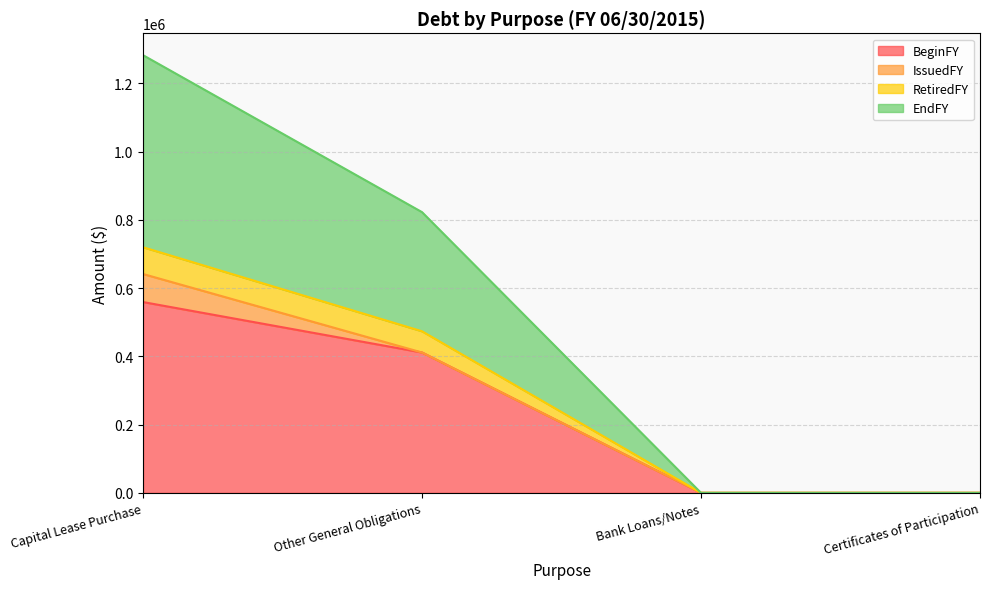

What is the total value across all series at Other General Obligations?

822678